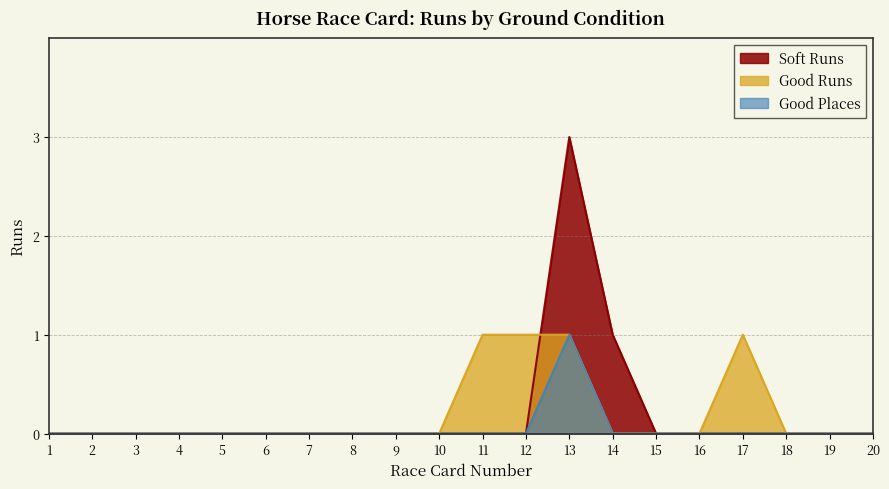

Rank the series by their maximum value, from lowest to highest.

Good Runs, Good Places, Soft Runs